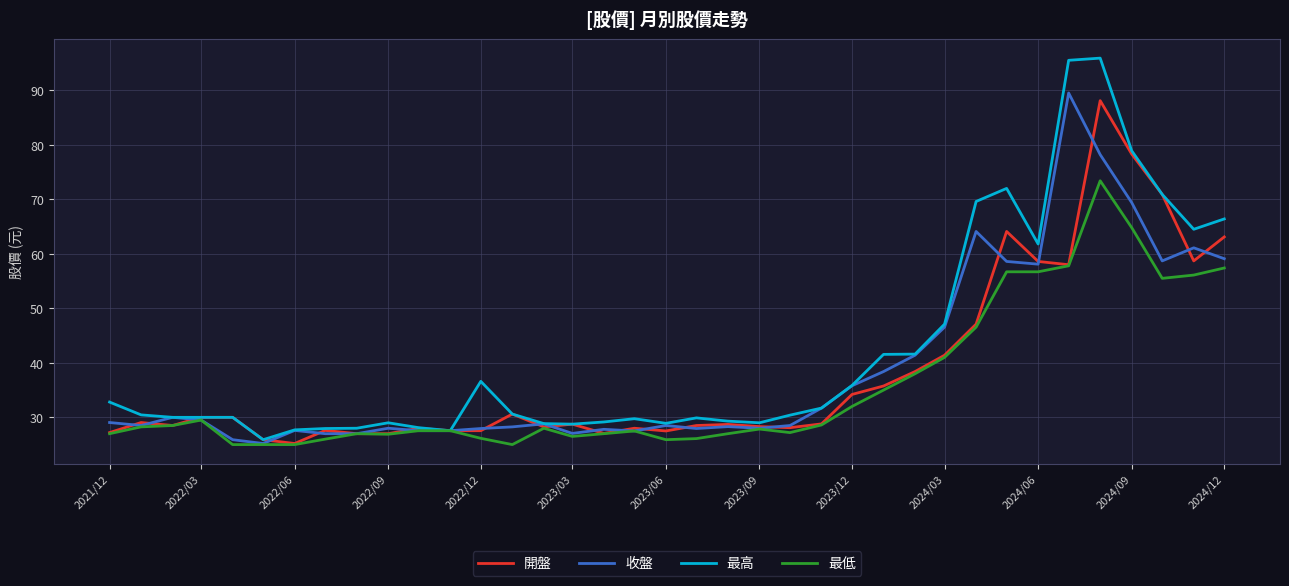

Which series has the largest range (max minus min)?

最高